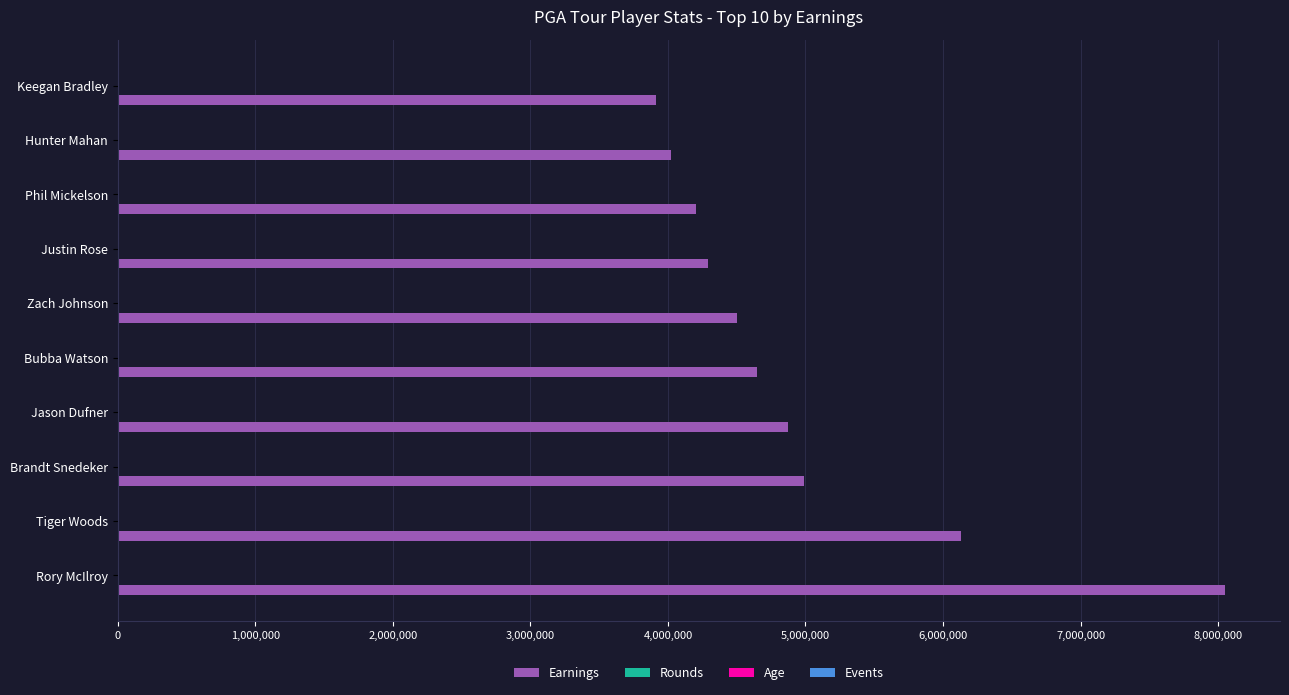

How many data points does each series have?

10